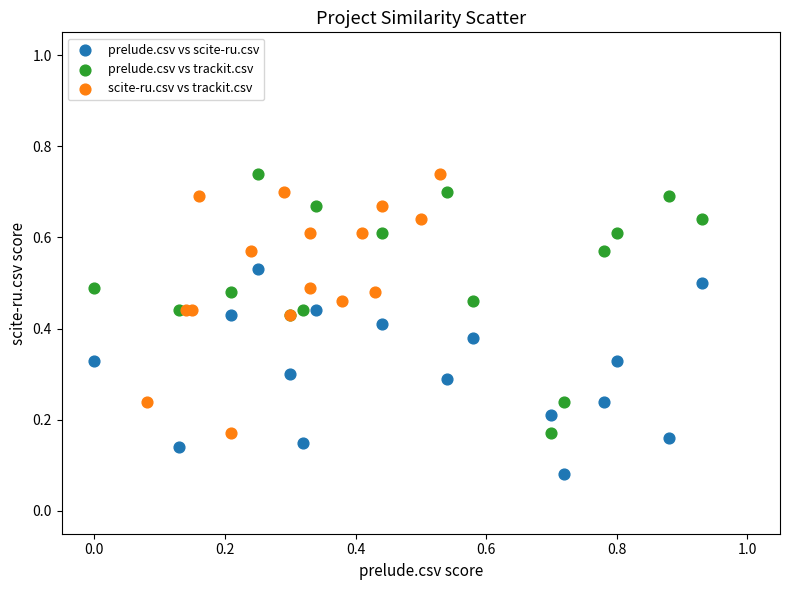

Which series reaches the minimum Y coordinate?

prelude.csv vs scite-ru.csv